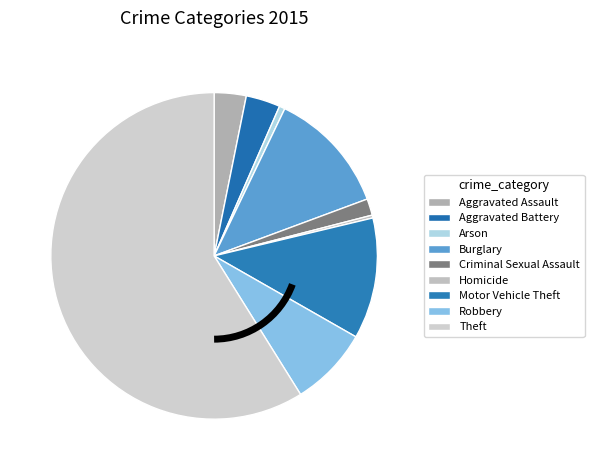

To the nearest percent, what percentage of the pie is Theft?

59%